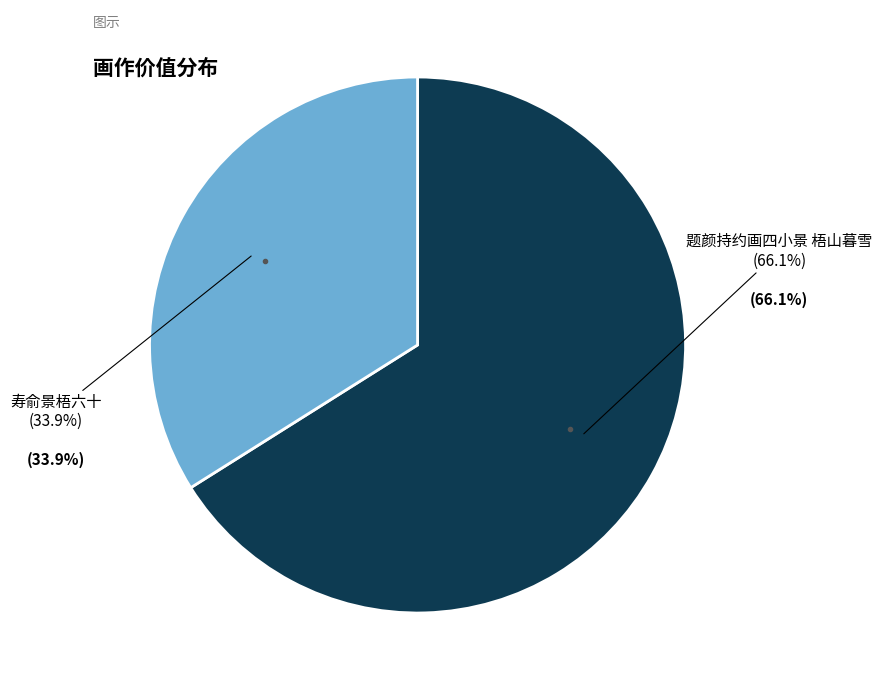

Is 寿俞景梧六十 the majority of the pie?

No